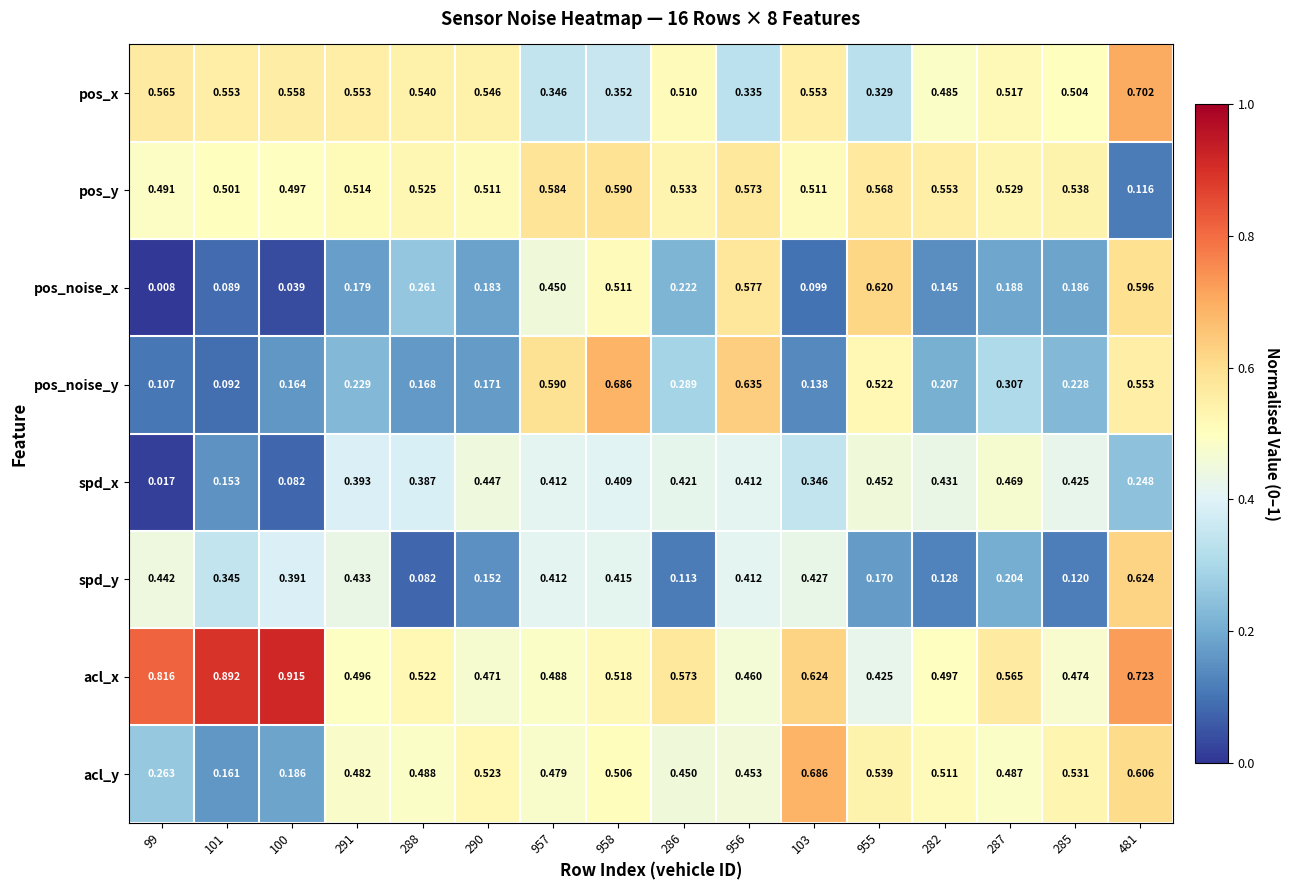

At 286, list the series in order from largest to smallest.

acl_x, pos_y, pos_x, acl_y, spd_x, pos_noise_y, pos_noise_x, spd_y